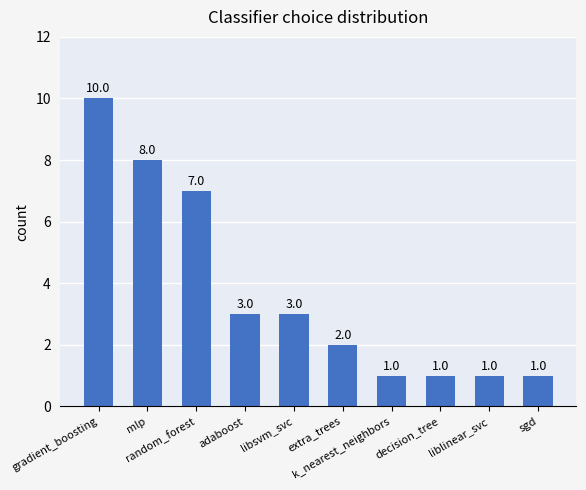

The value at libsvm_svc is 2. True or false?

False